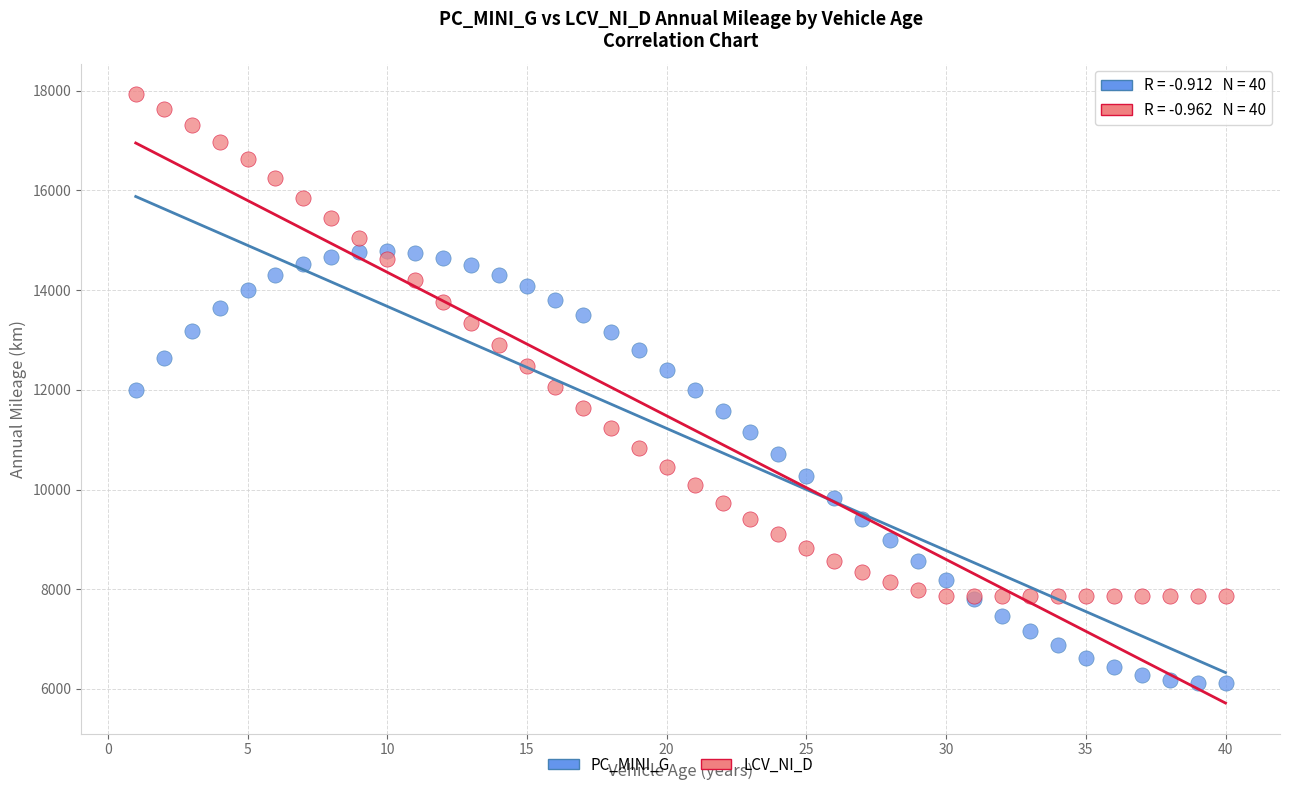

Which series has the largest Y range (max minus min)?

LCV_NI_D